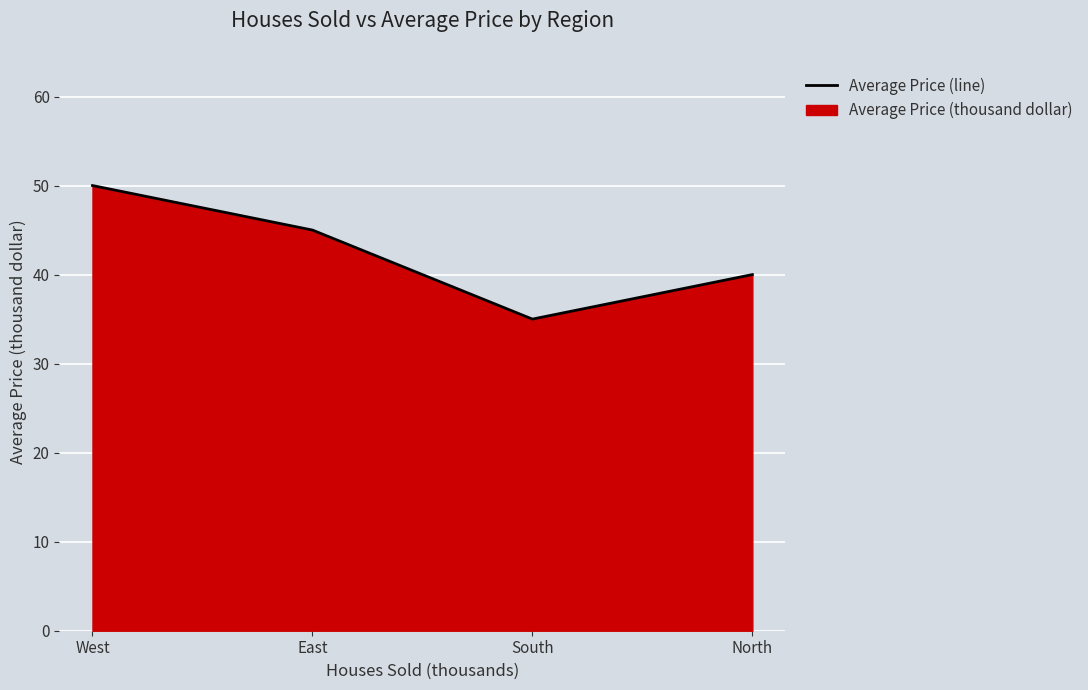

Where is the first local minimum?

South